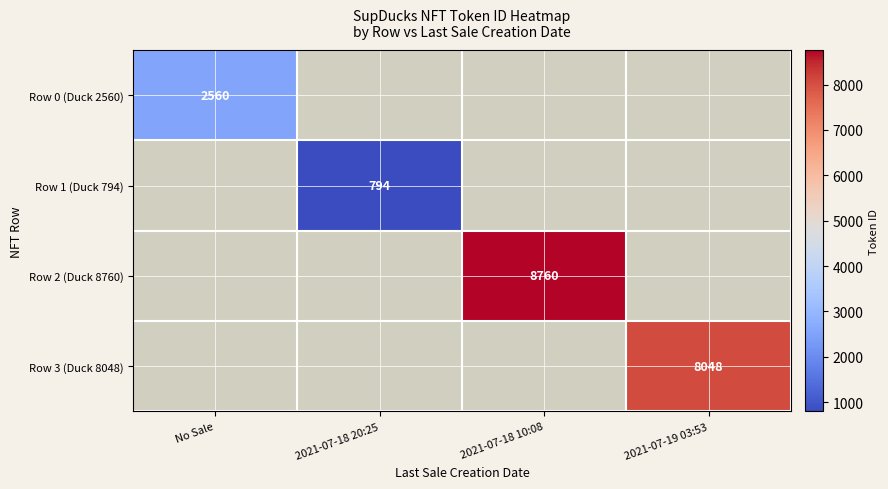

Is the value of Row 3 (Duck 8048) at 2021-07-19 03:53 greater than the value of Row 2 (Duck 8760) at 2021-07-18 10:08?

No